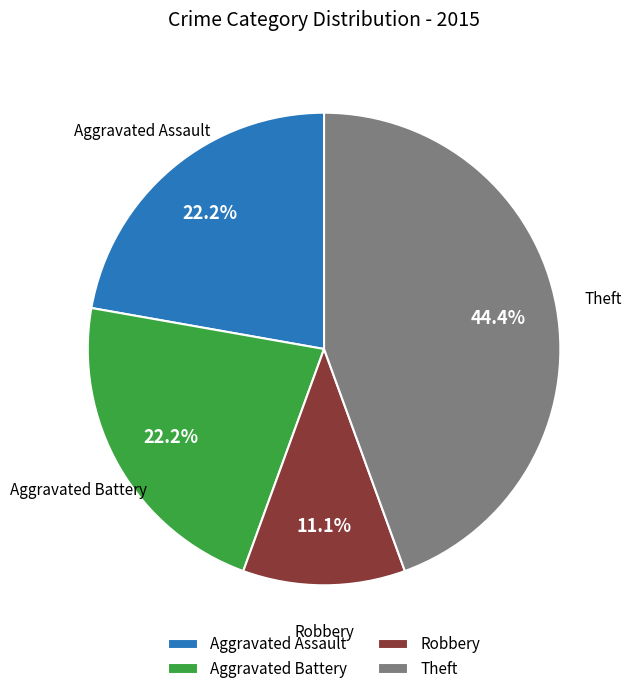

How many segments does this pie chart have?

4